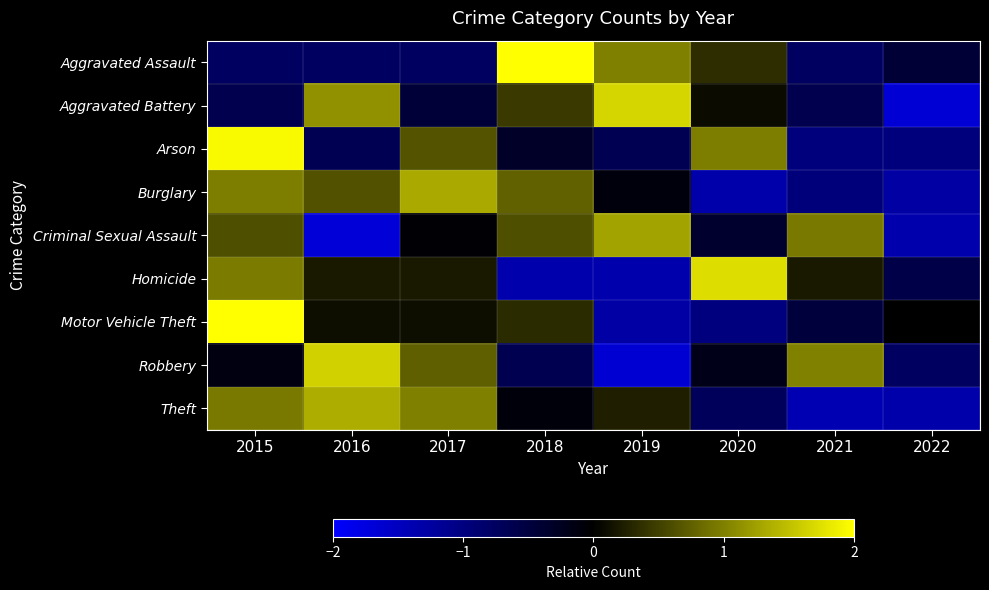

At which category does the chart reach its minimum across all series?

2016